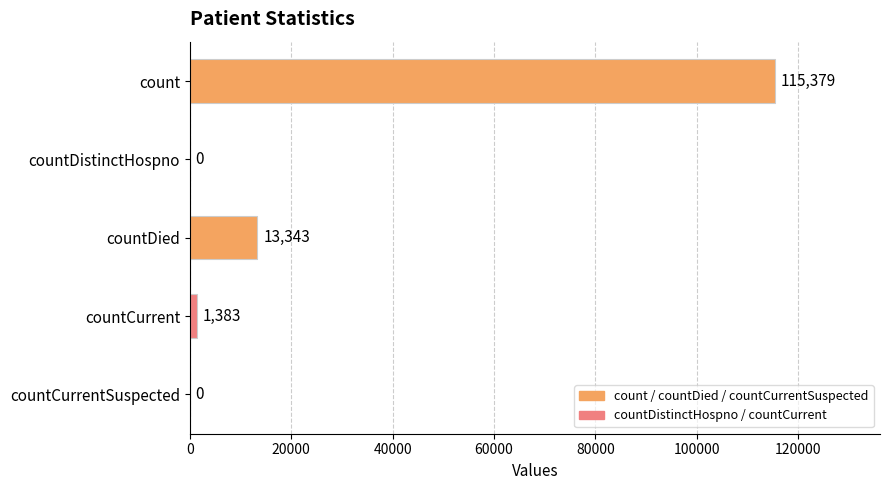

The chart shows a value of 7131 at countDied. True or false?

False